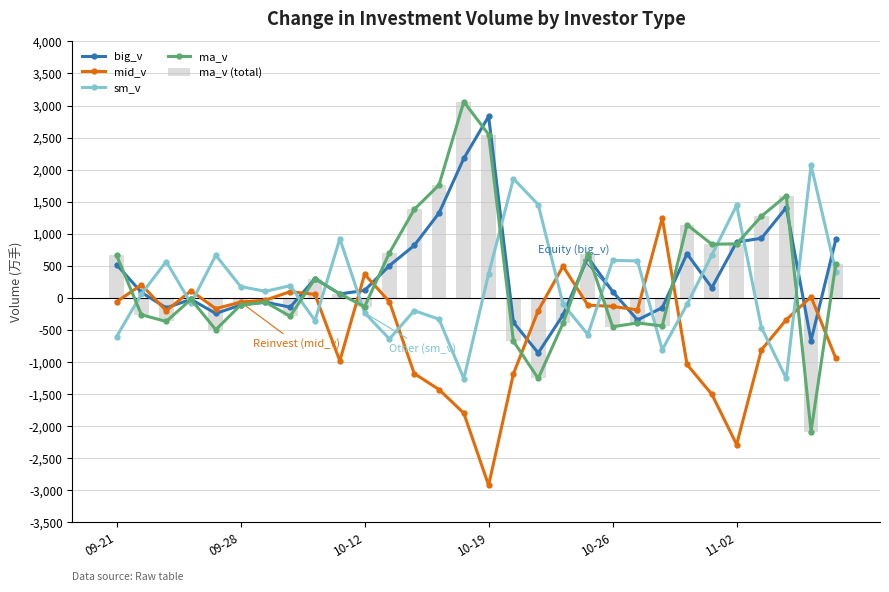

Which series has the largest total across all categories?

big_v